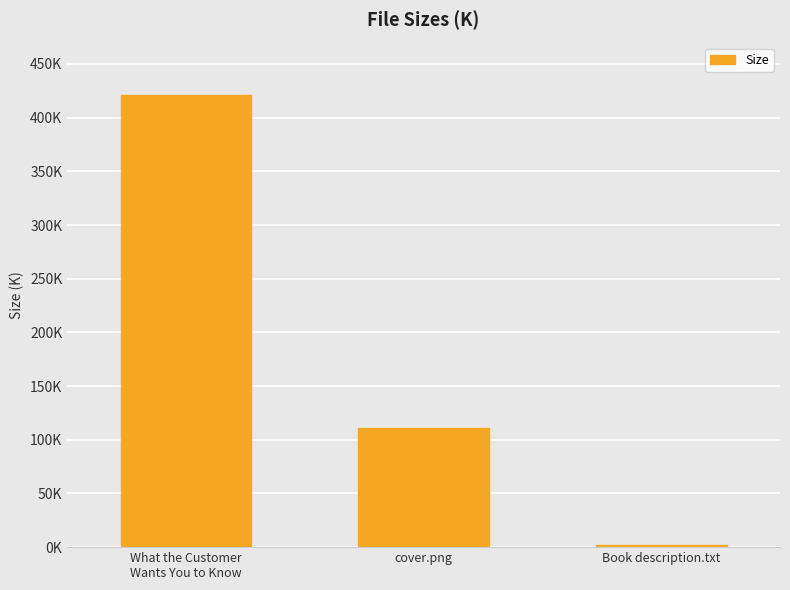

List the labels in order of value, smallest first.

Book description.txt, cover.png, What the Customer
Wants You to Know